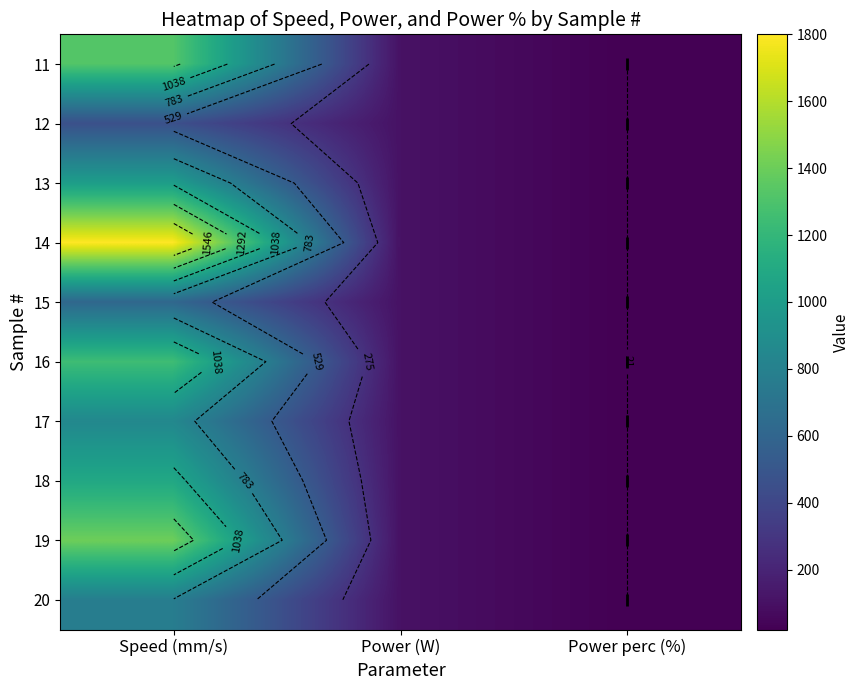

Between Speed (mm/s) and Power perc (%), which is larger?

Speed (mm/s)